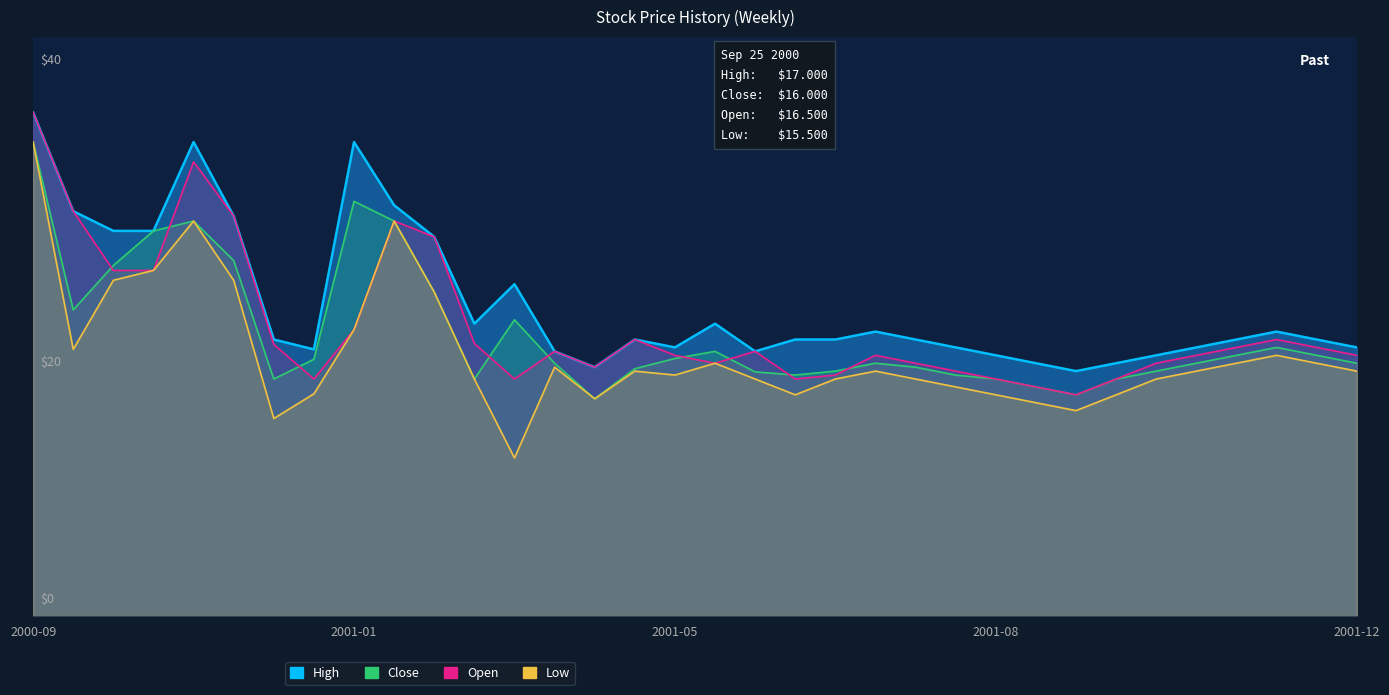

True or false: Low and Open intersect in this chart.

False